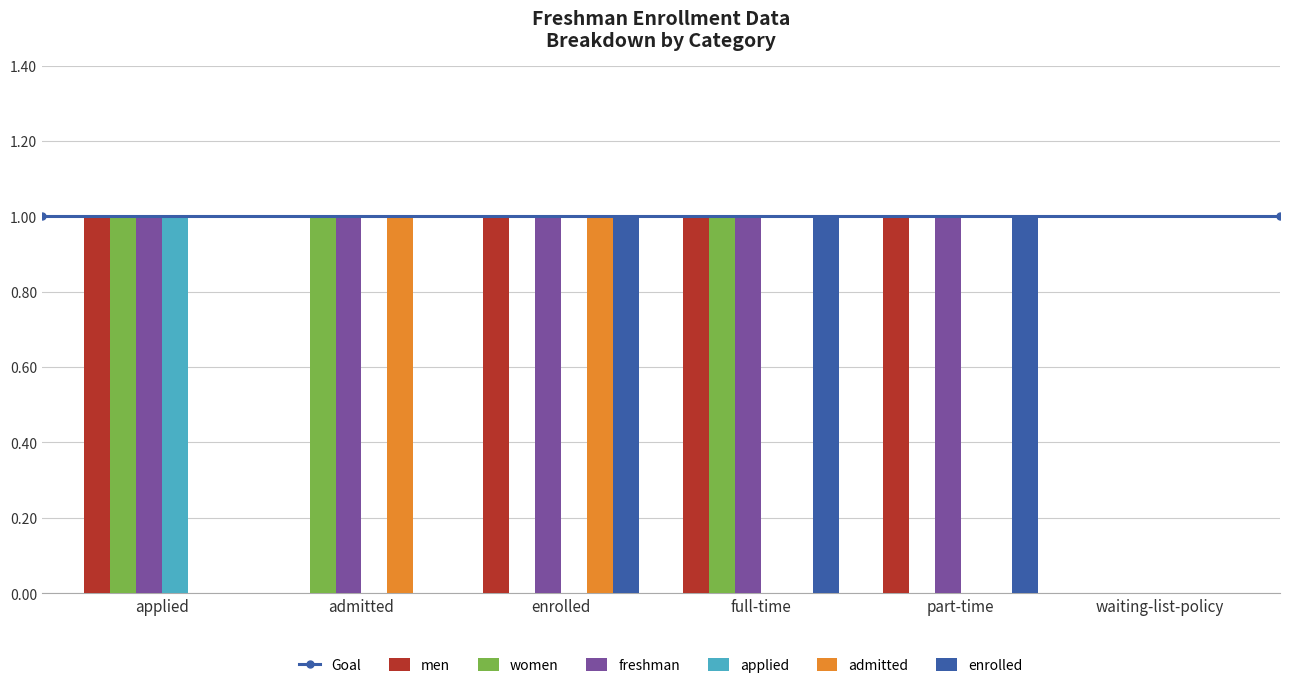

True or false: enrolled has a value of 0 at admitted.

True